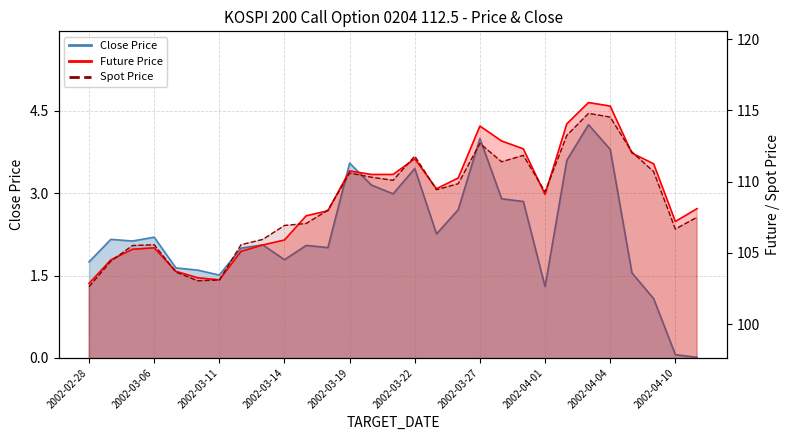

Read the SPOT_PRICE value at 25.

112.1